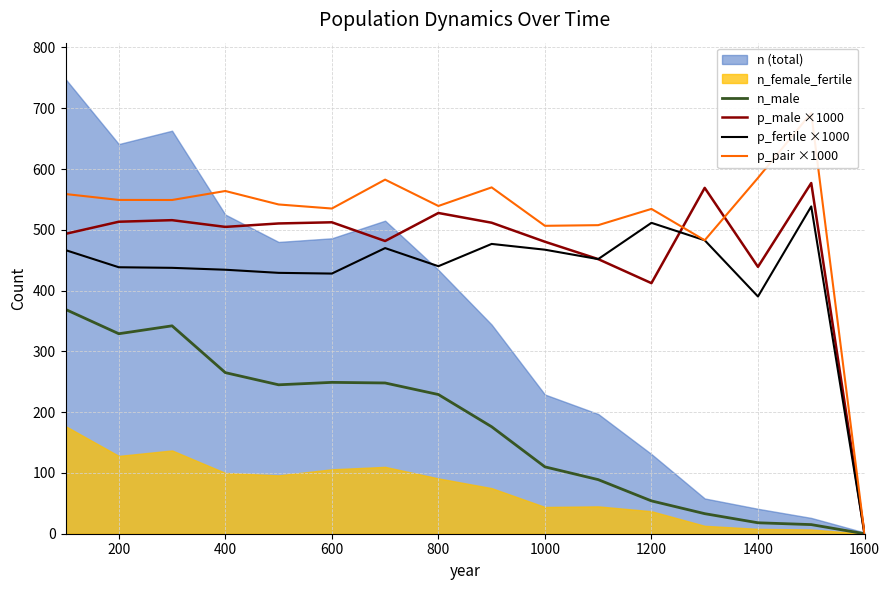

Where is p_male ×1000 nearest to the value 288?

1200